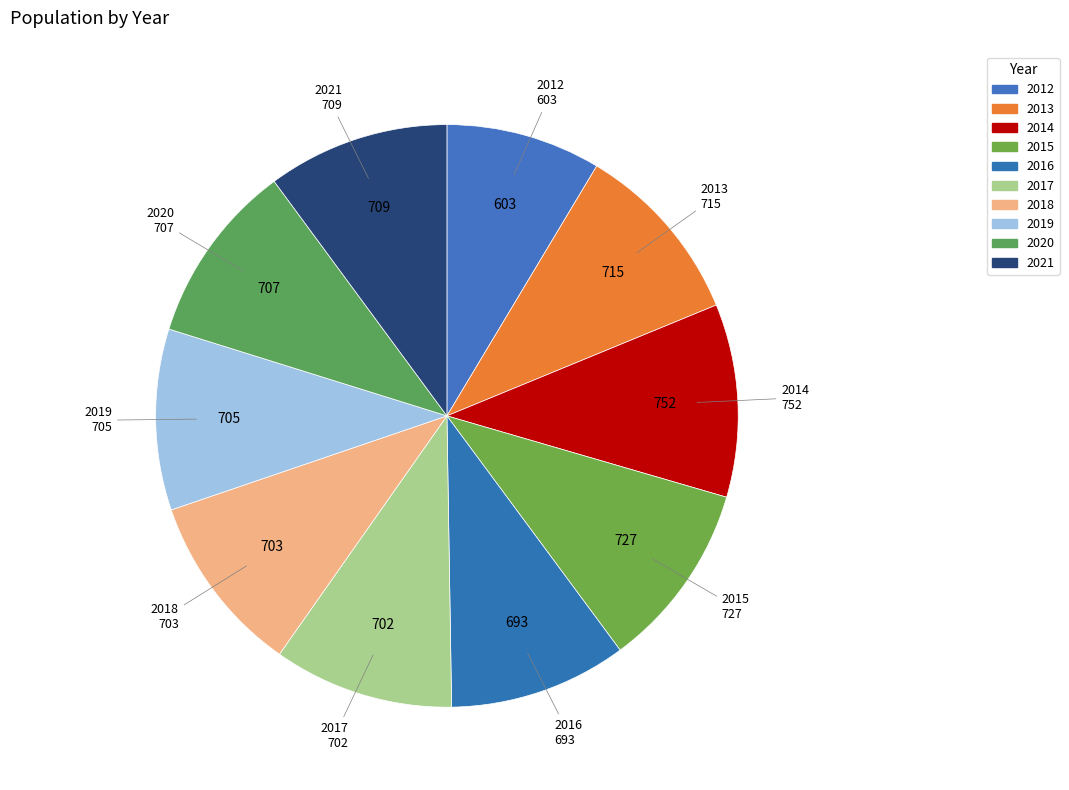

To the nearest percent, what portion does 2016 represent?

10%